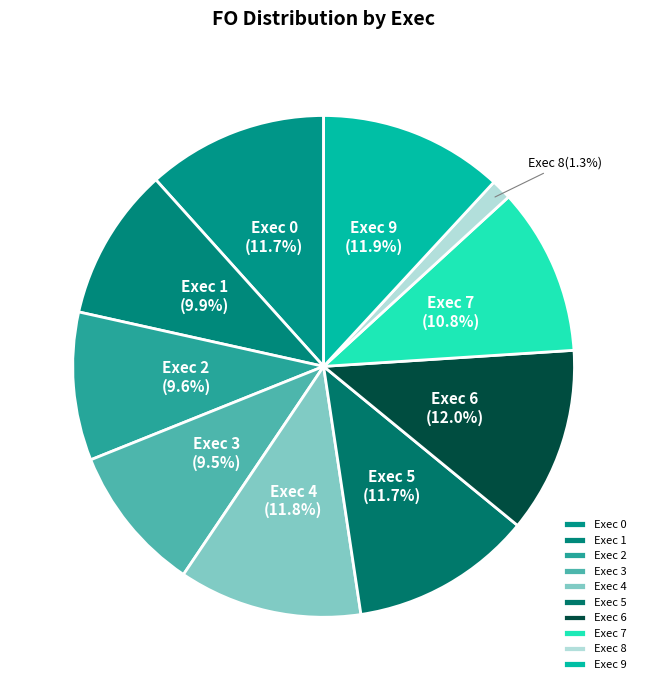

Combined, do Exec 0 and Exec 6 account for over 50%?

No